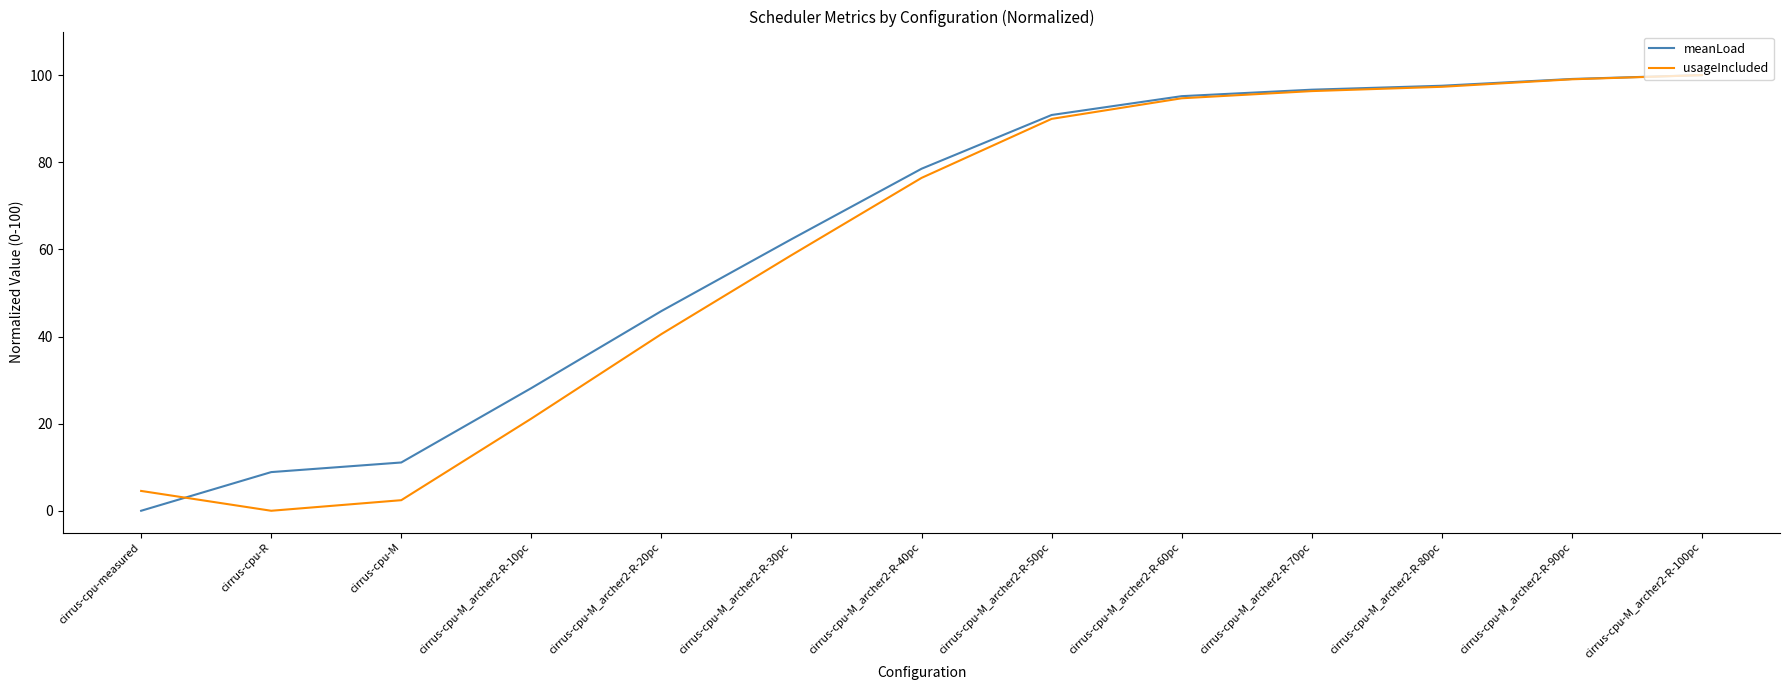

True or false: meanLoad has a value of 99.1 at cirrus-cpu-M_archer2-R-90pc.

True